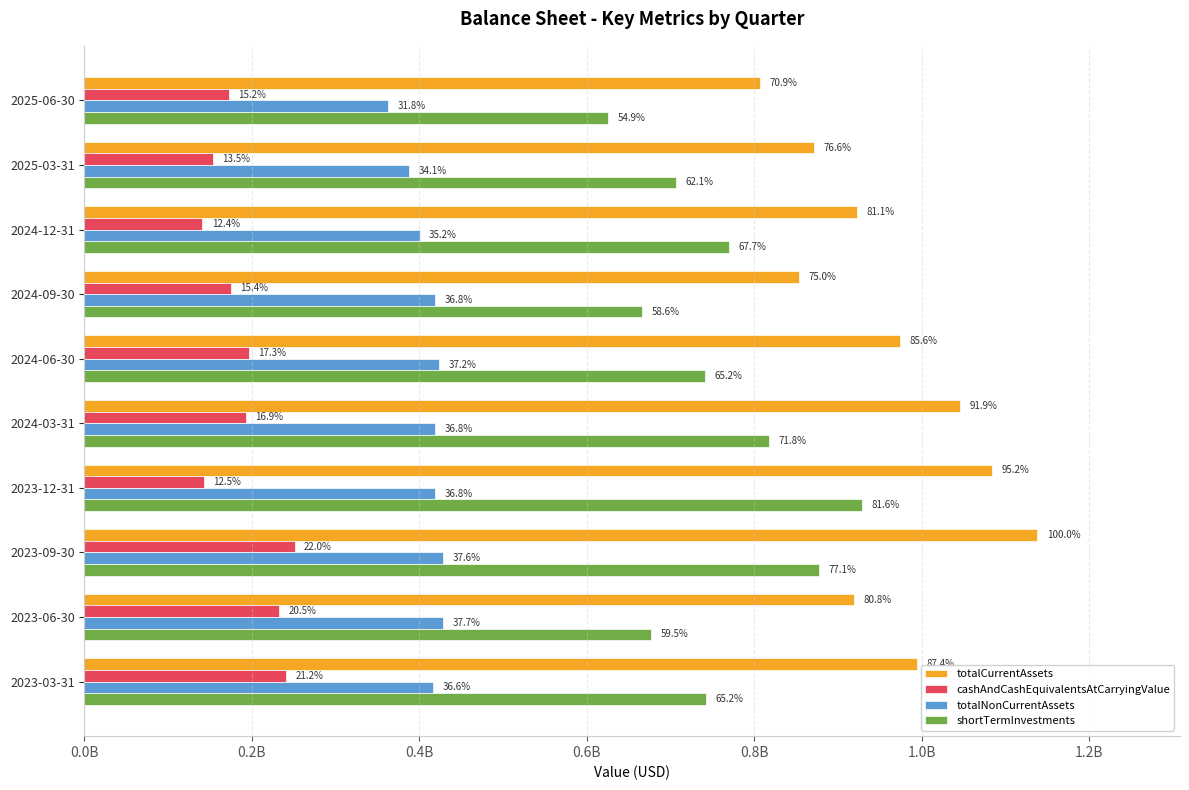

What is the label of the 6th bar from the right?

2024-06-30